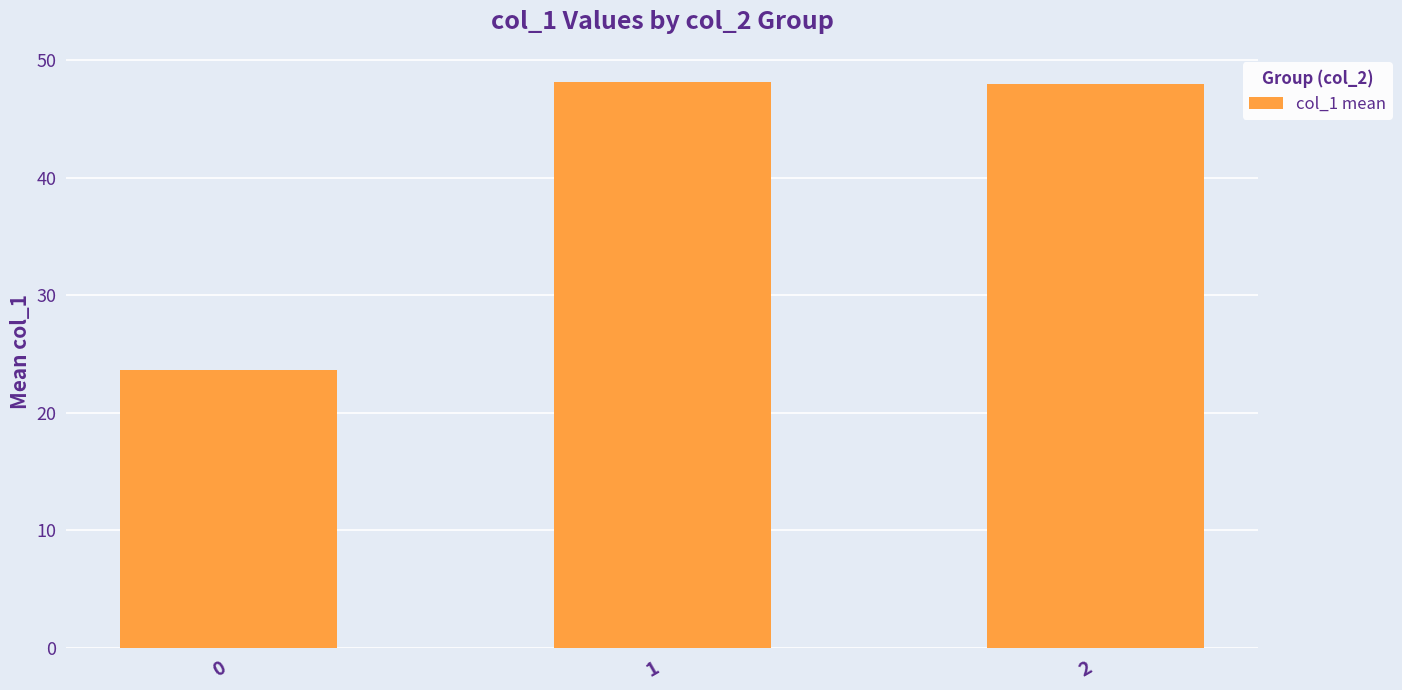

What is the maximum value shown in the chart?

48.1